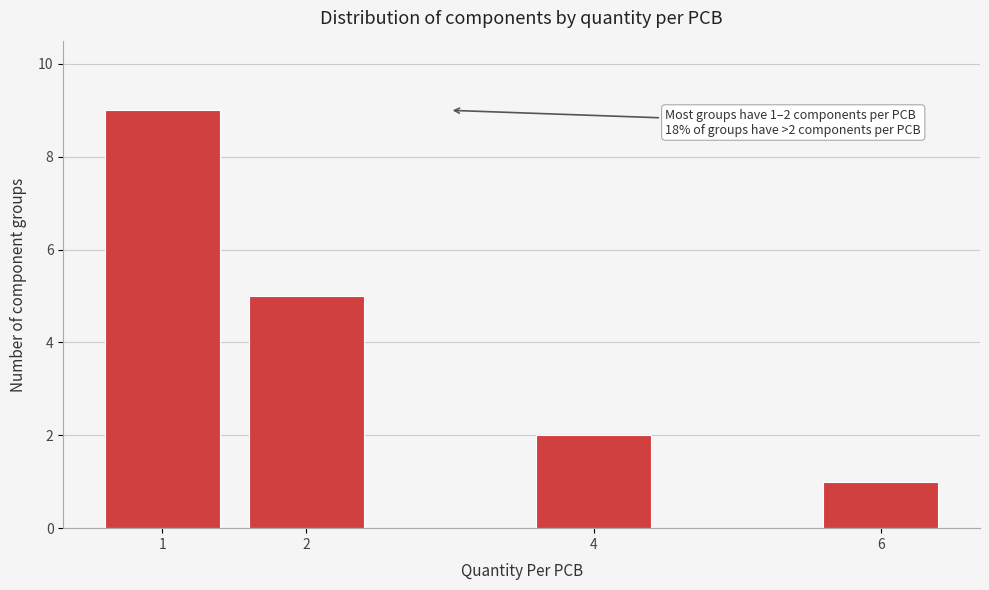

Reading right to left, list all the values displayed in this chart.

1	2	5	9